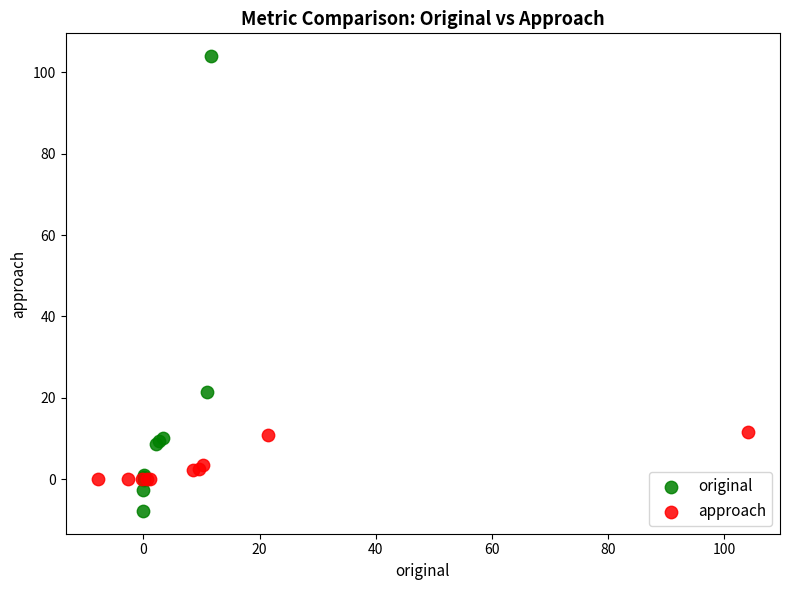

Which series contains the highest Y value?

original